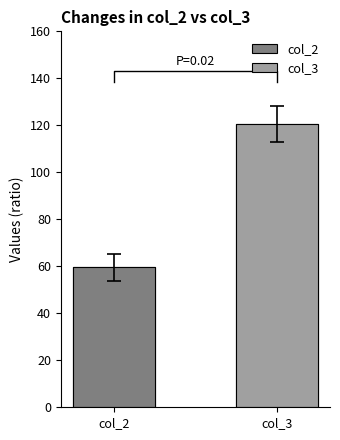

Does the chart contain any negative values?

No